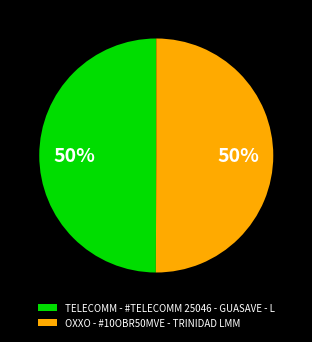

The OXXO - #10OBR50MVE - TRINIDAD LMM slice represents 50% of the pie. True or false?

True